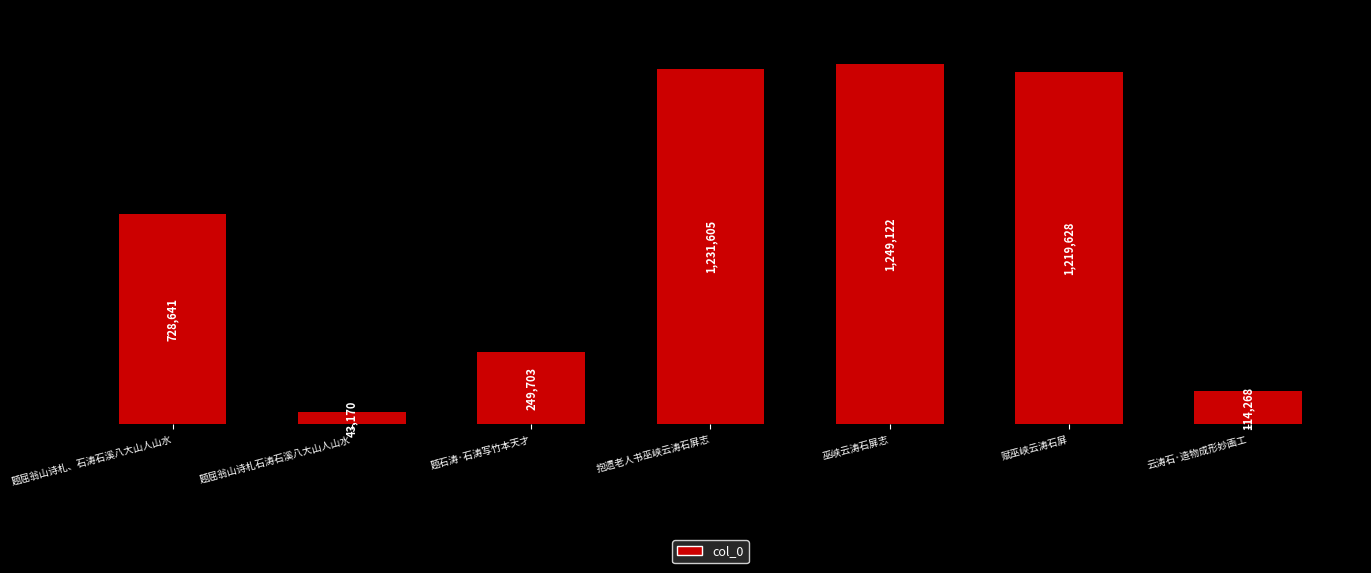

Are the bars grouped side by side (vs. stacked)?

No